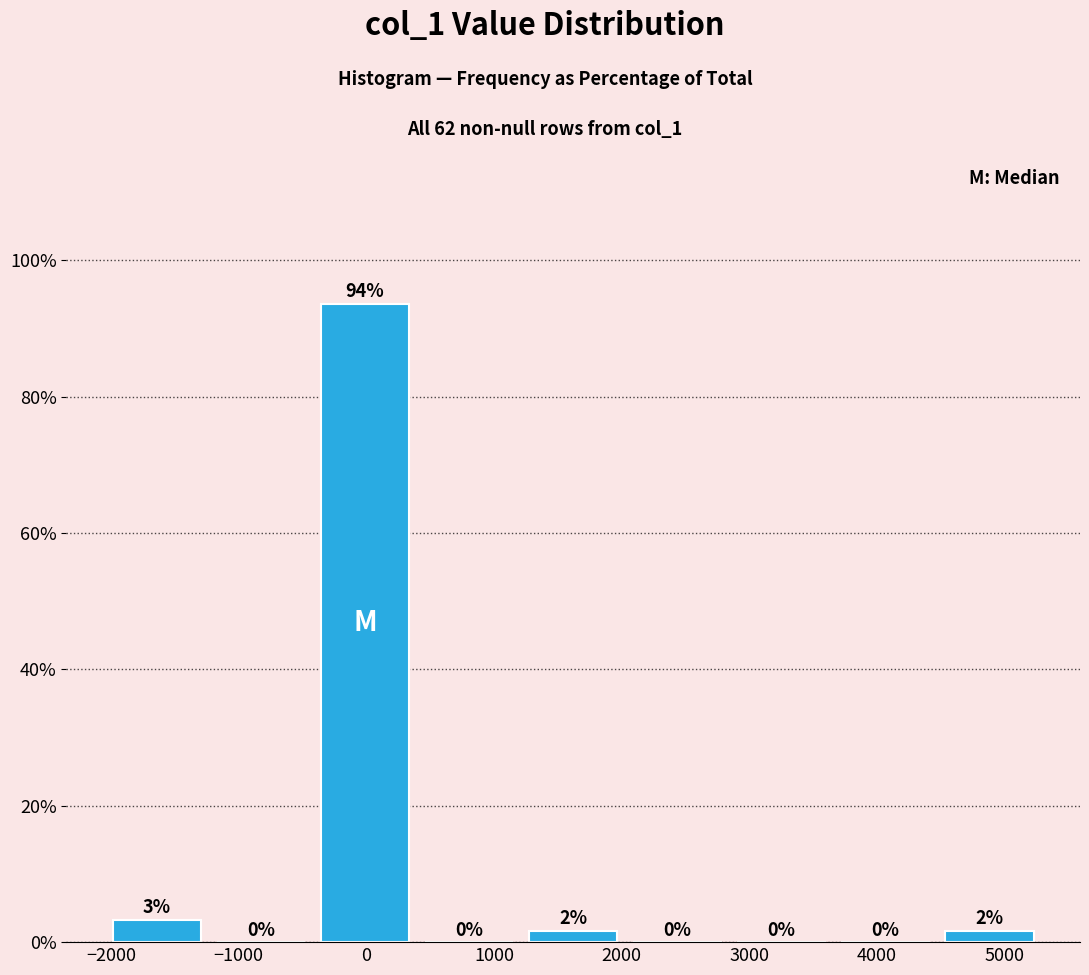

Over which range of the x-axis is the bar tallest?

-400 to 400